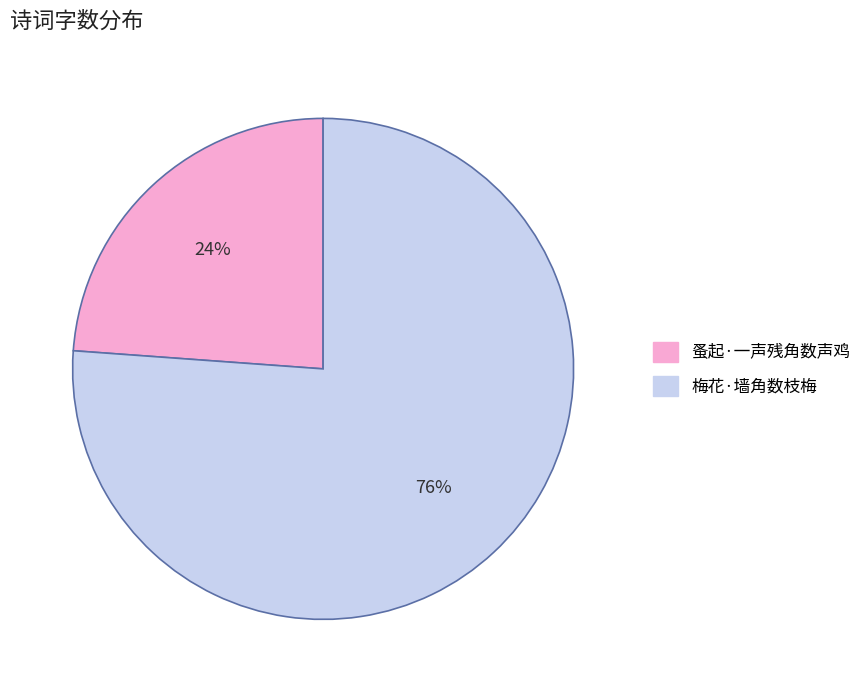

True or false: 蚤起·一声残角数声鸡 accounts for 18% of the total.

False